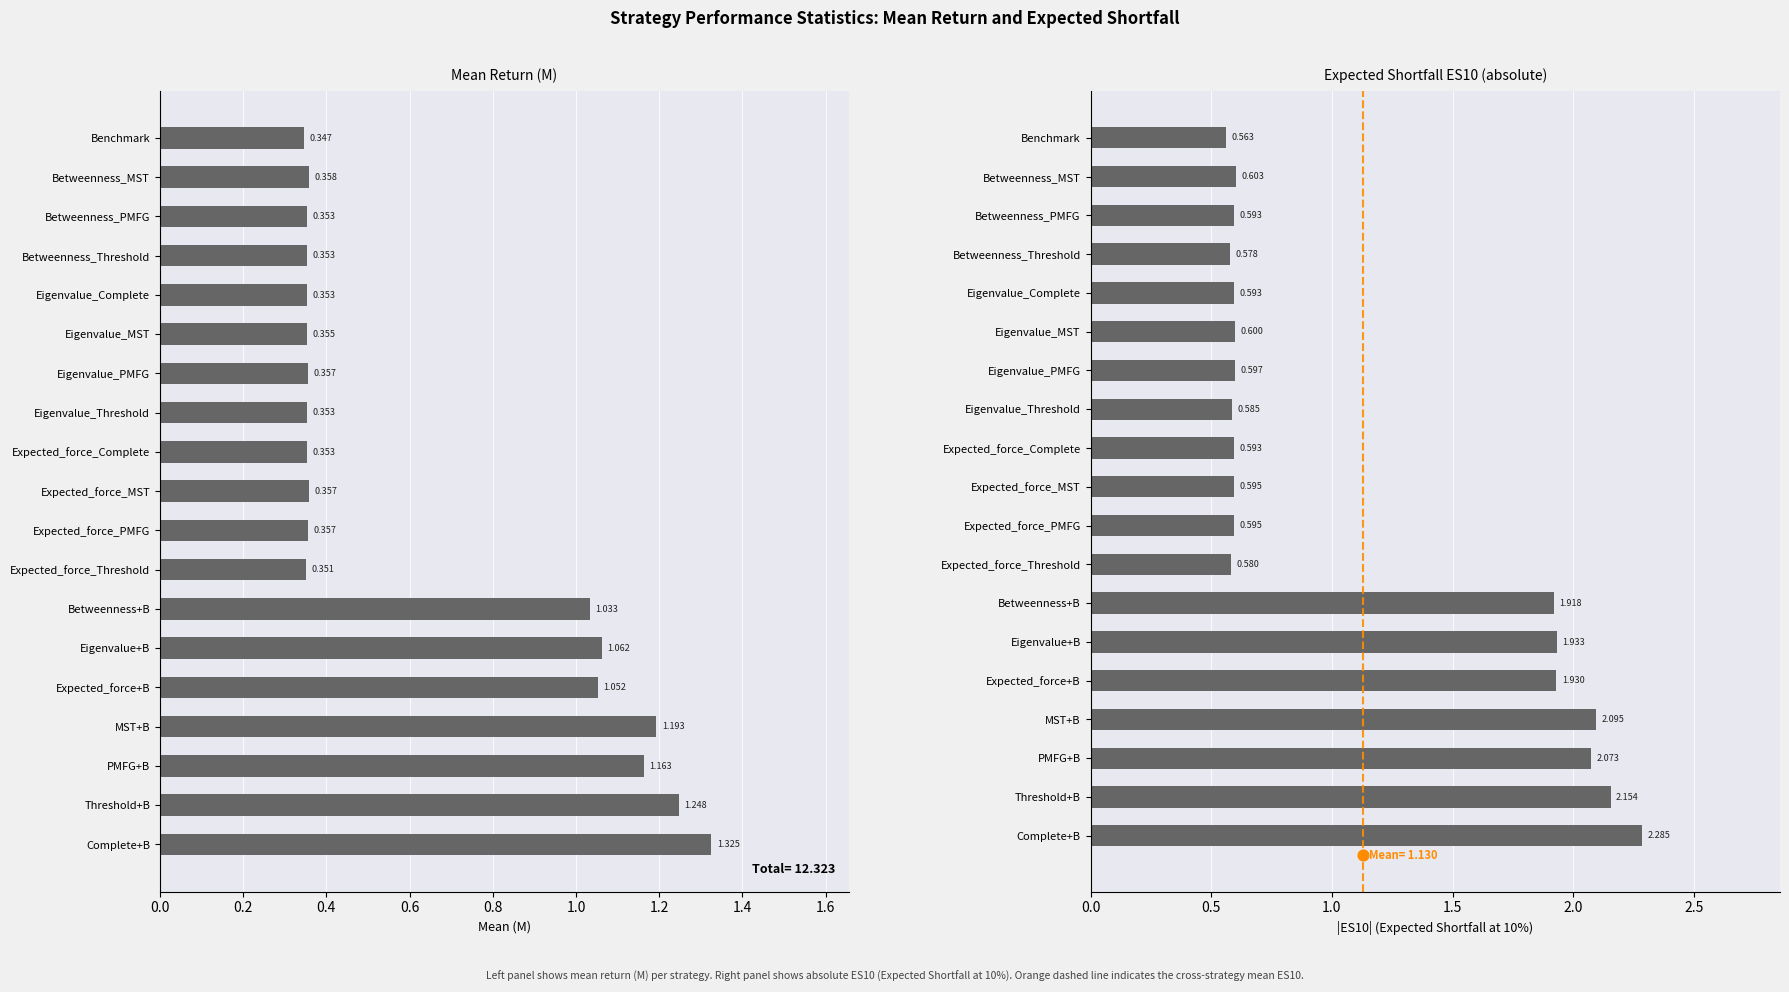

At how many categories does at least one series exceed 1?

7